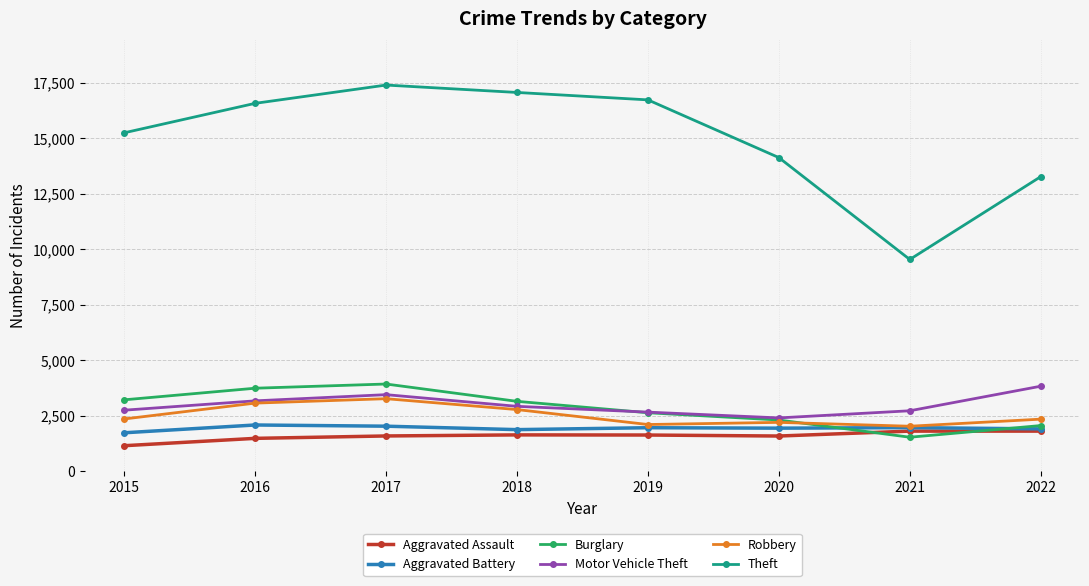

What is the value of the Burglary point at the 4th from the left?

3149